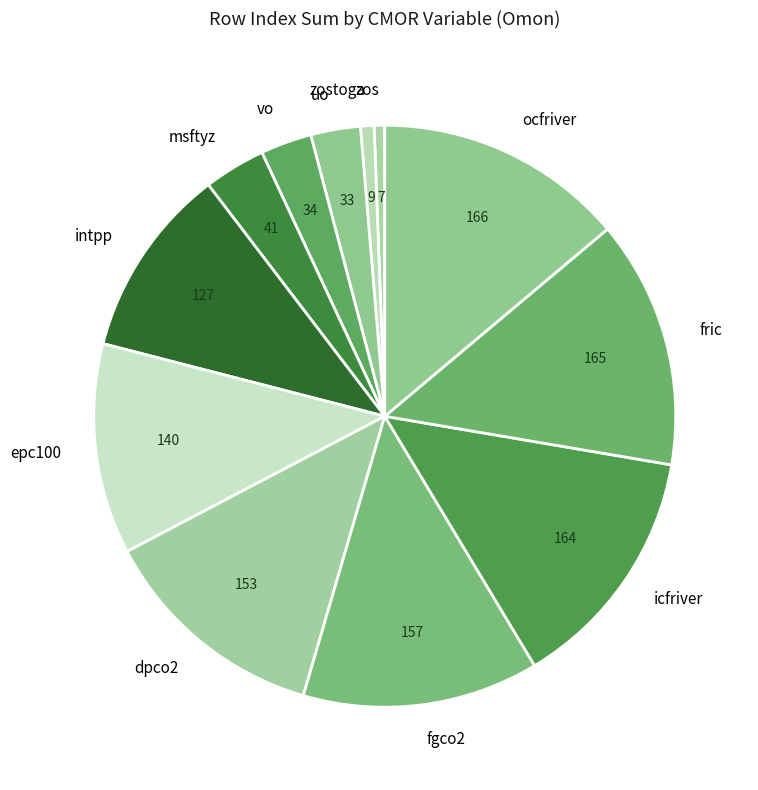

Does vo represent more than half of the total?

No